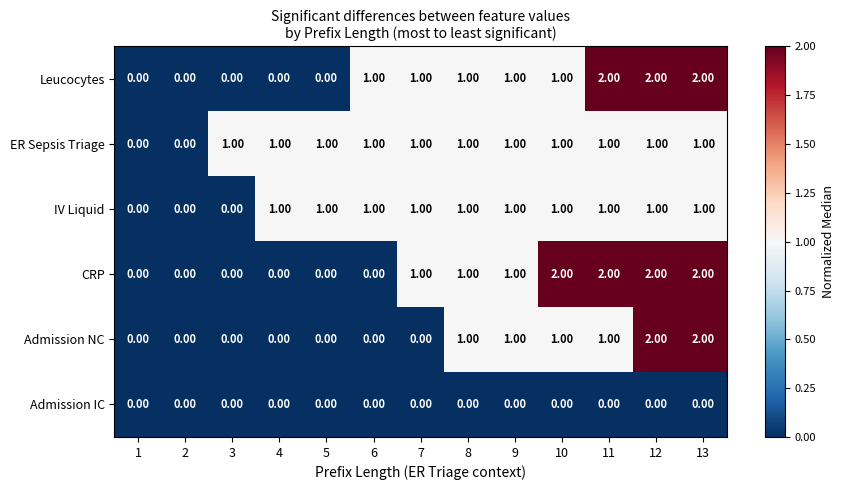

Is the value of Admission NC at 3 greater than the value of Leucocytes at 9?

No